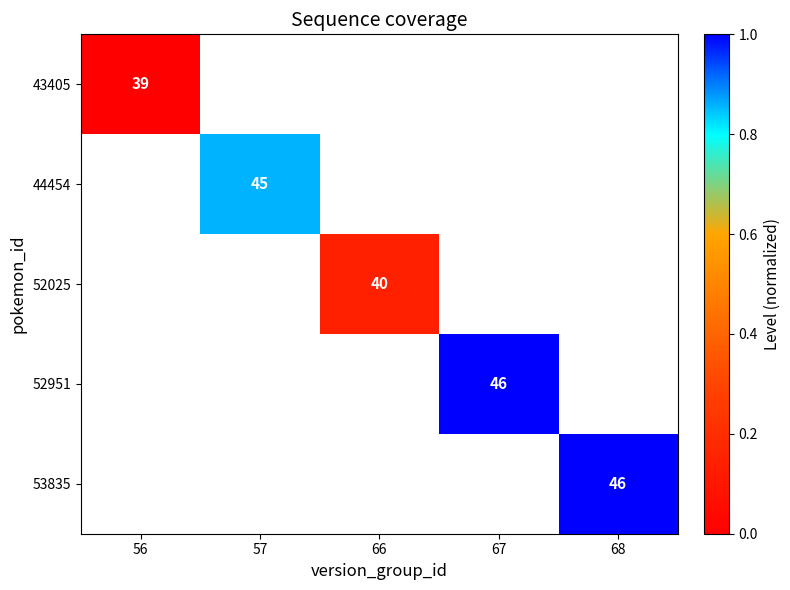

True or false: 43405 has a value of 9 at 56.

False